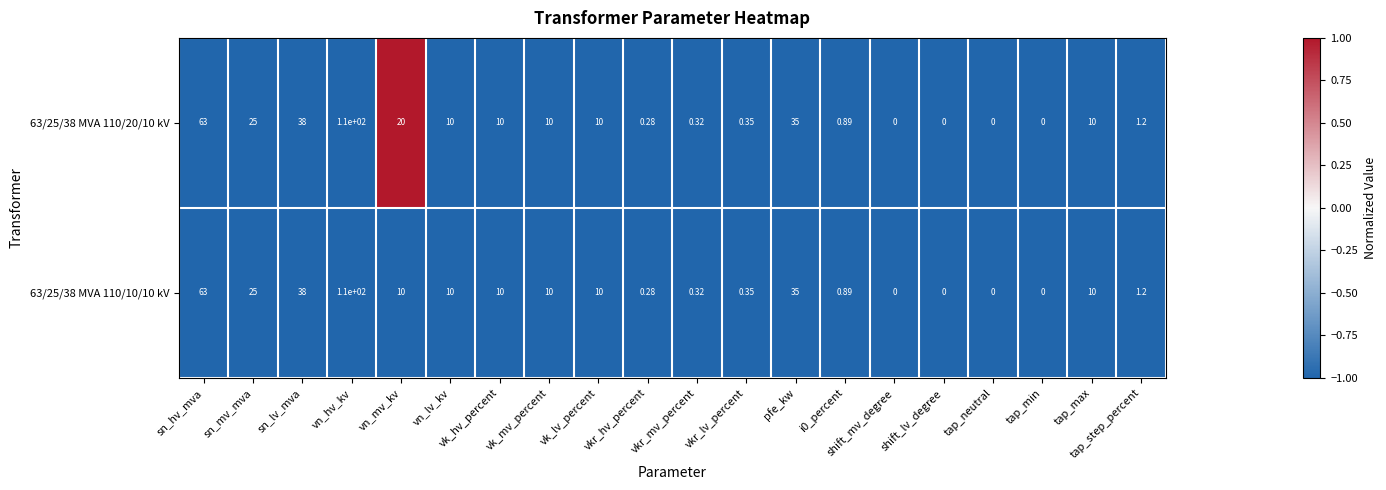

Where does the 63/25/38 MVA 110/20/10 kV series first go above 10?

sn_hv_mva